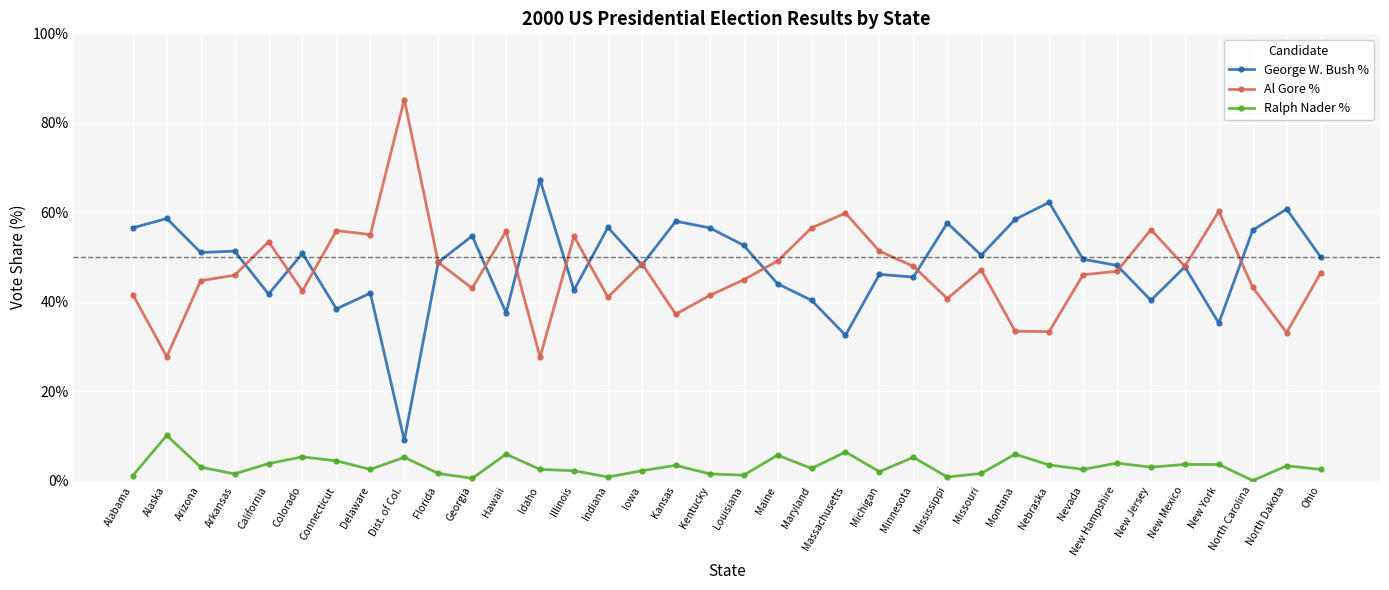

What is the spread (max minus min) of values at New York?

56.6